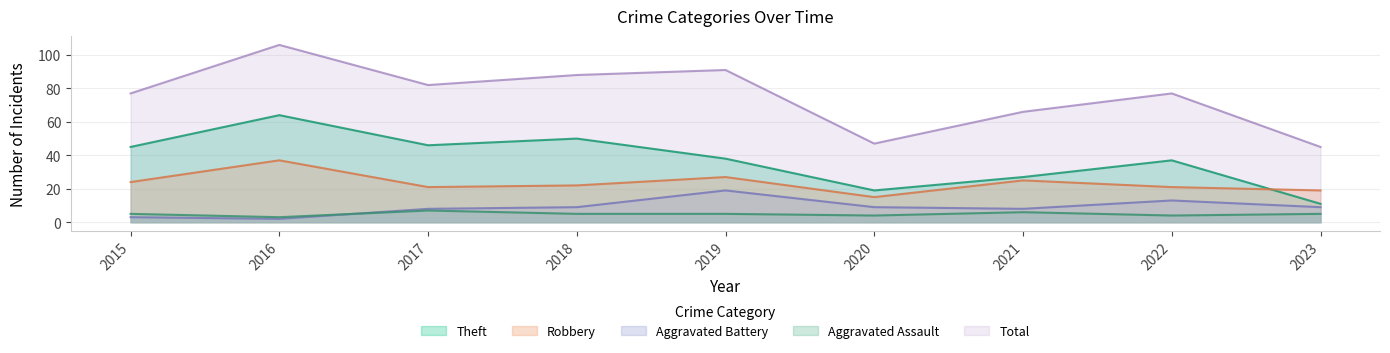

What is the value of the Total point at the 1st from the left?

77